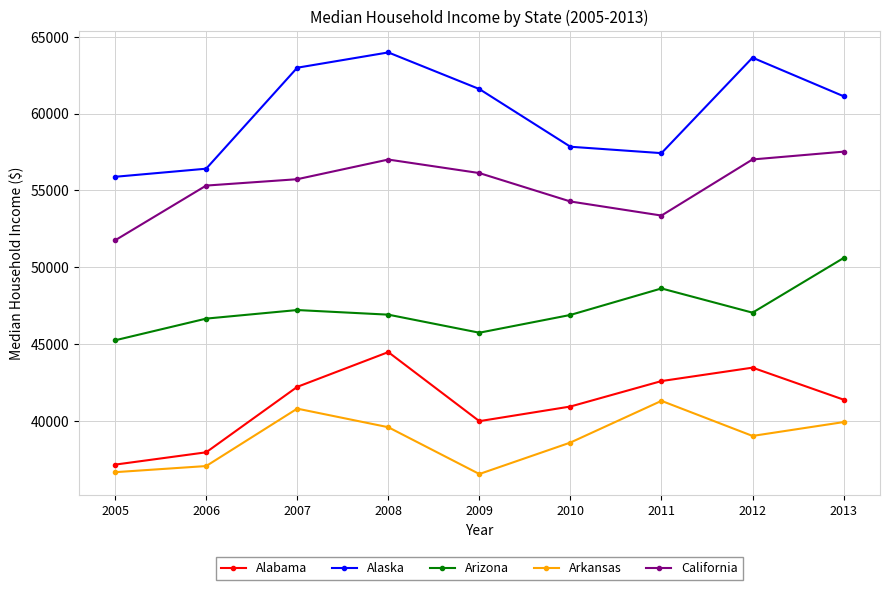

Where does the Arkansas series first go above 39018?

2007